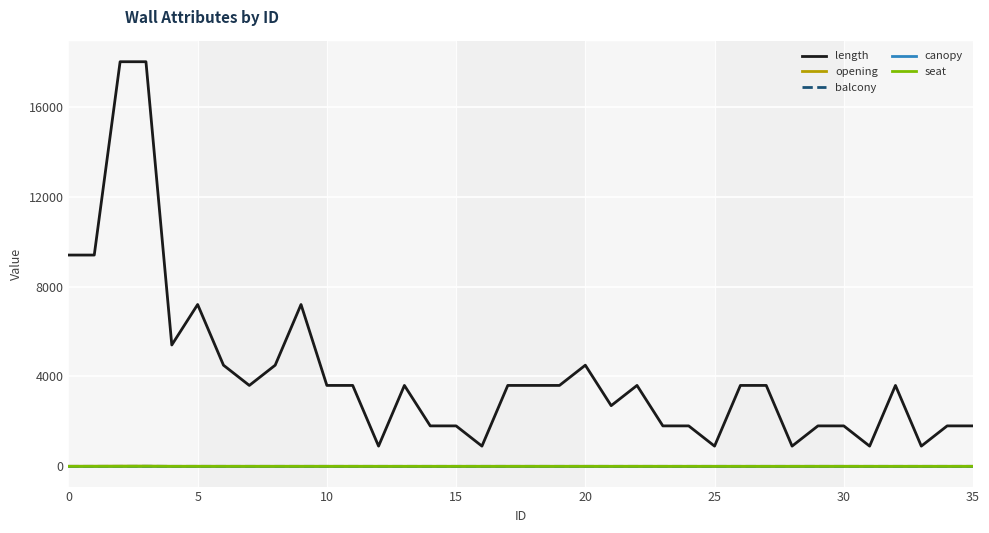

True or false: balcony and length cross at least once.

False